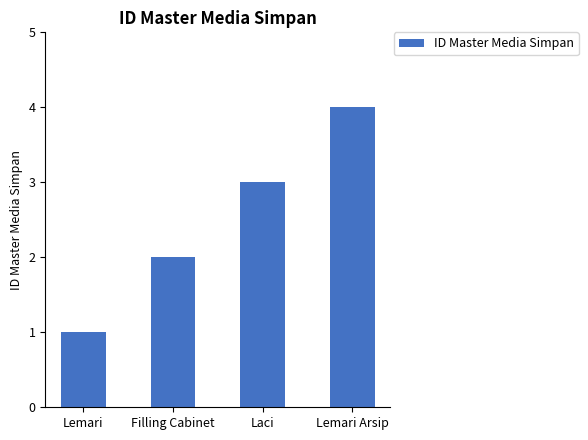

What position from the right is Filling Cabinet?

3